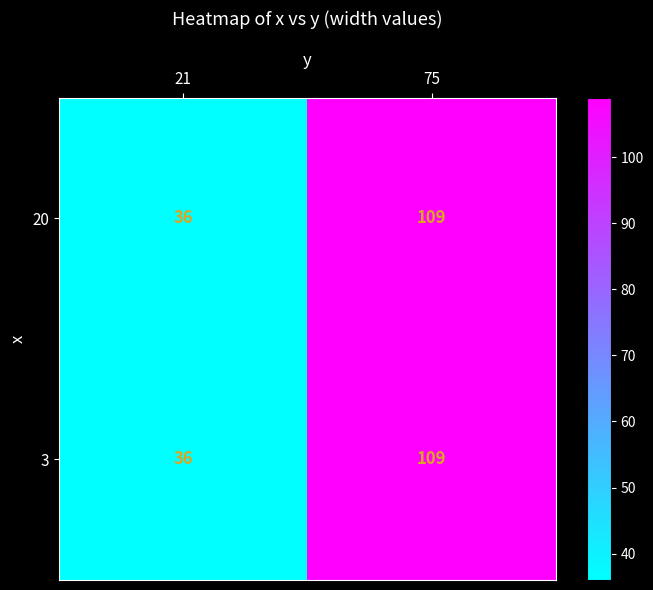

Reading left to right, transcribe all the data shown in this chart.

20: 21=36	75=109
3: 21=36	75=109